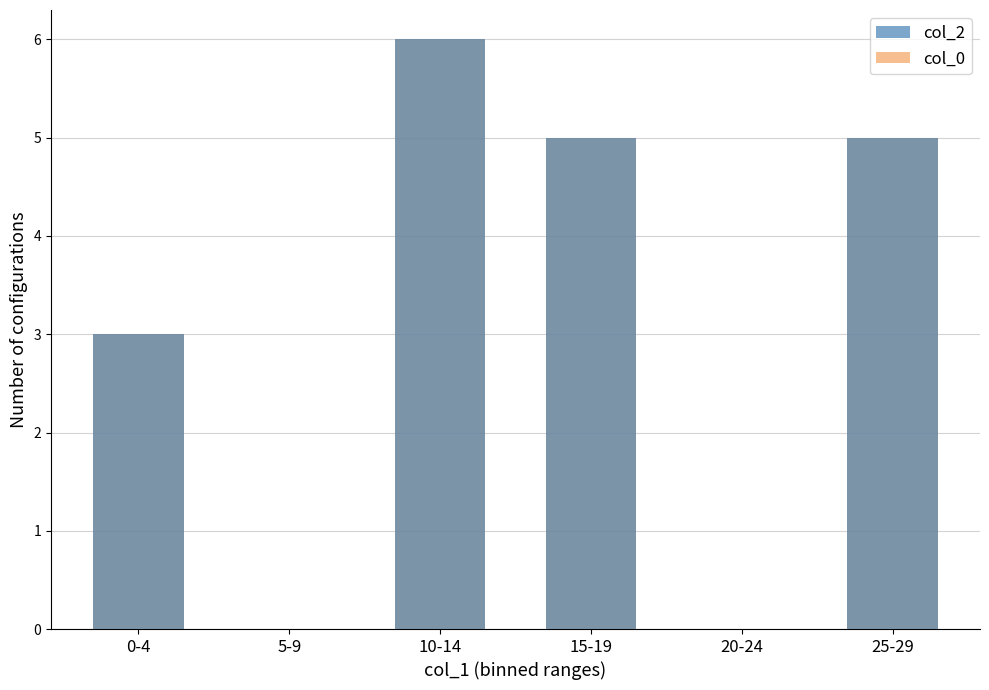

True or false: col_2 has a value of 2 at 20-24.

False